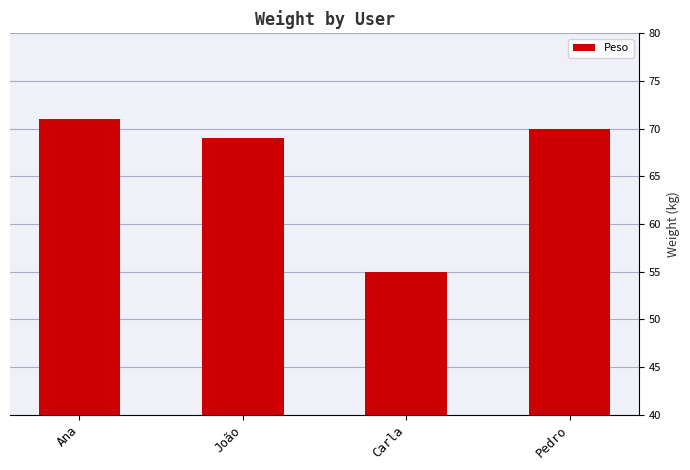

Which has a higher value, Ana or Pedro?

Ana